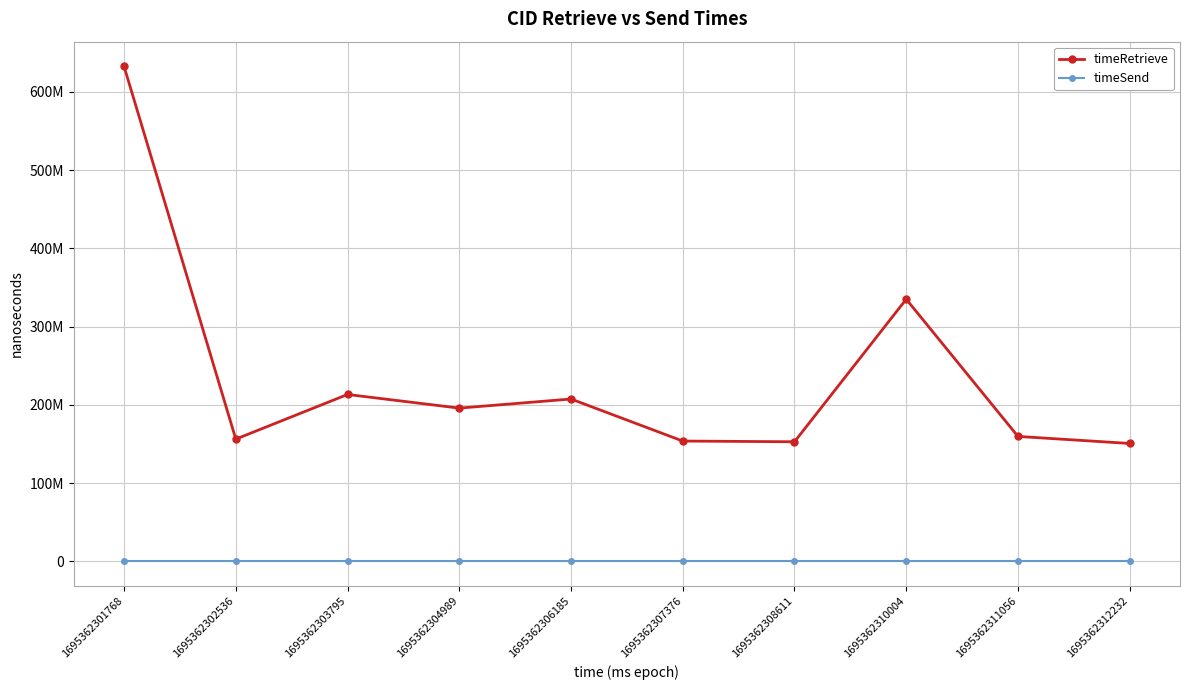

Which series has the widest spread of values?

timeRetrieve